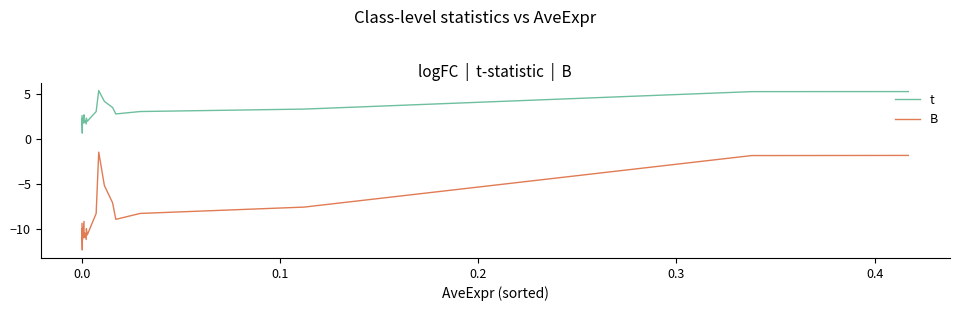

Which series has the largest range (max minus min)?

B